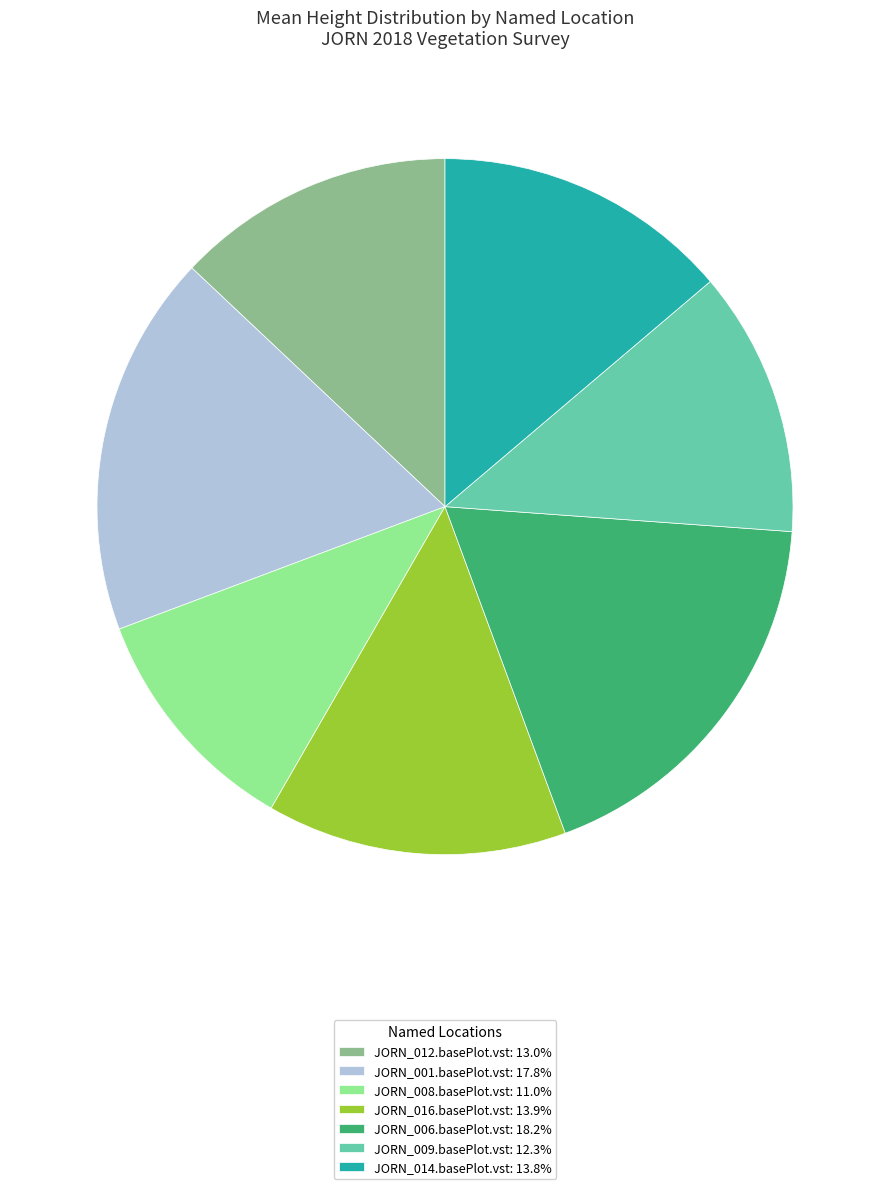

Is JORN_012.basePlot.vst: 13.0% the majority of the pie?

No